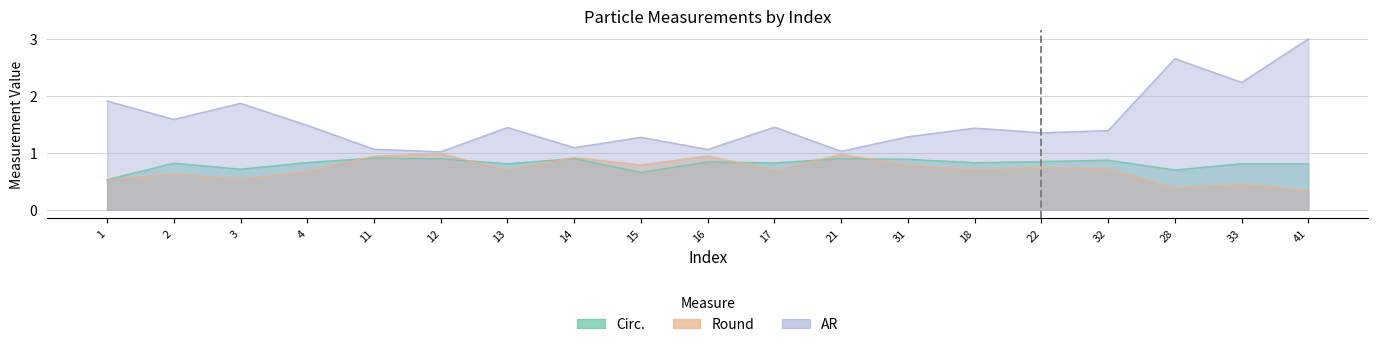

The Round series shows 0.5 at 3. True or false?

True